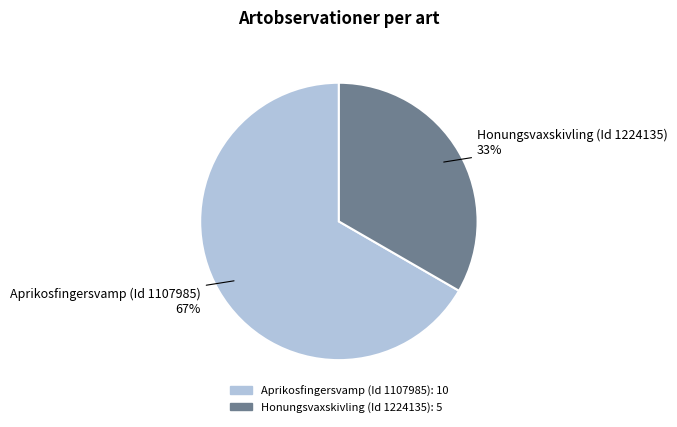

Which slice is the smallest?

Honungsvaxskivling (Id 1224135)